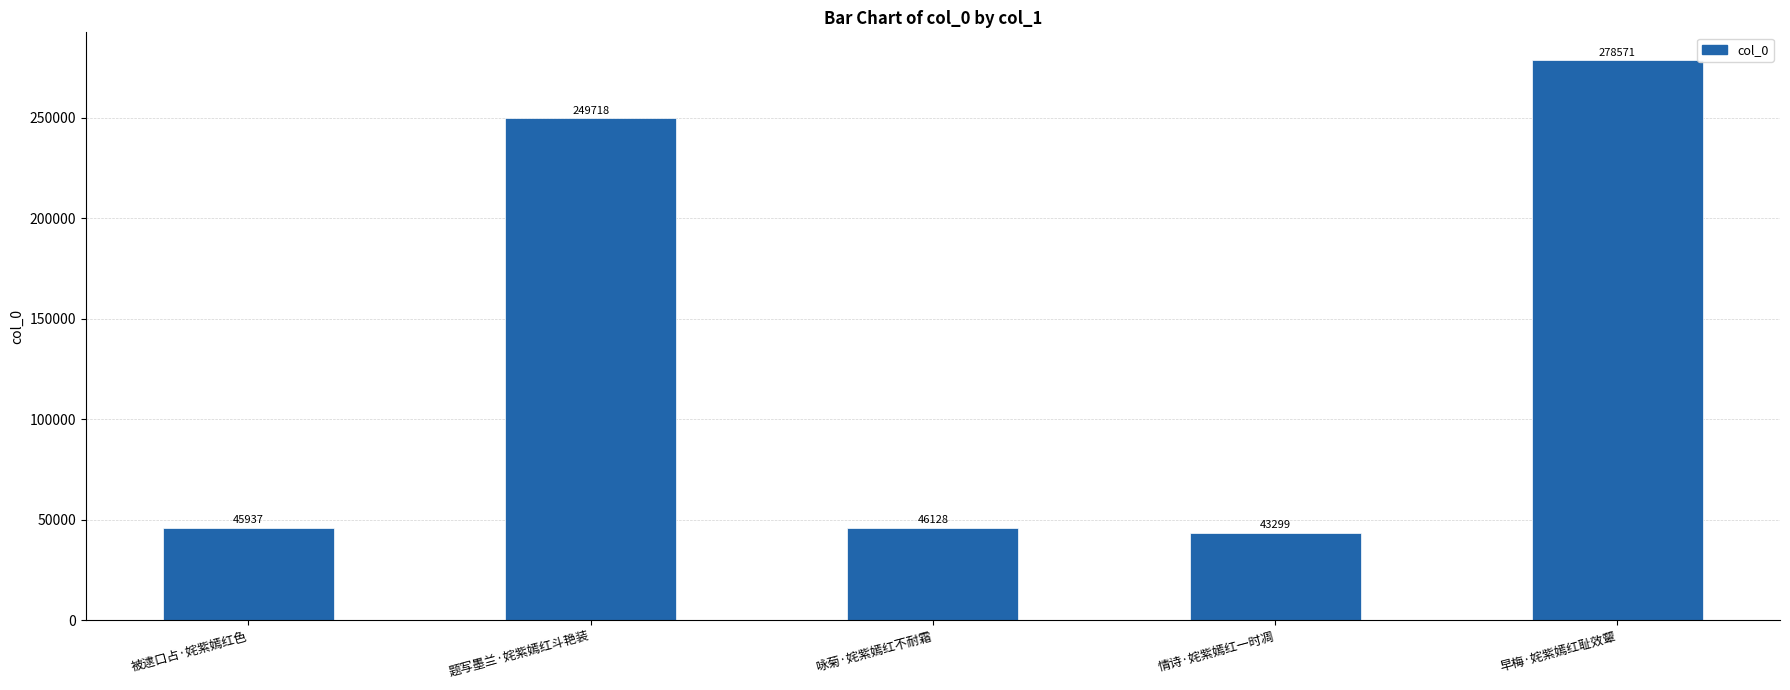

What is the value of the 1st bar from the left?

45937